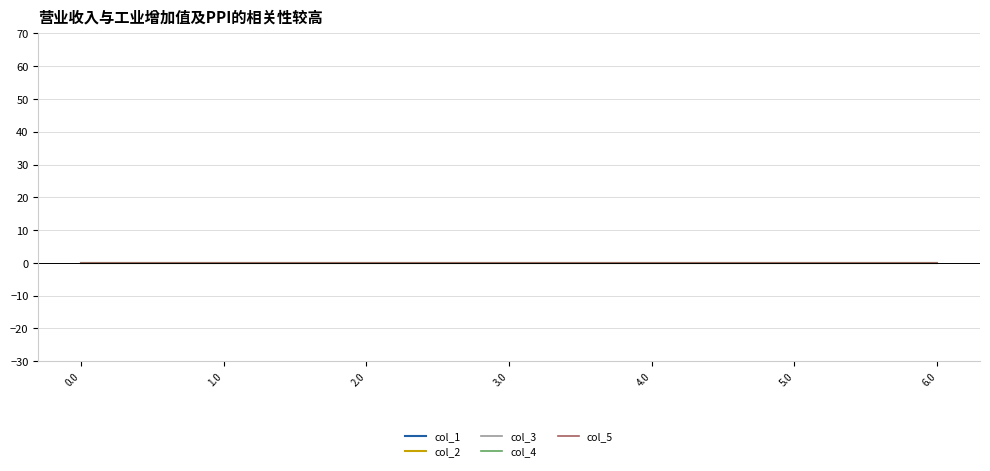

True or false: col_5 and col_0 intersect in this chart.

False